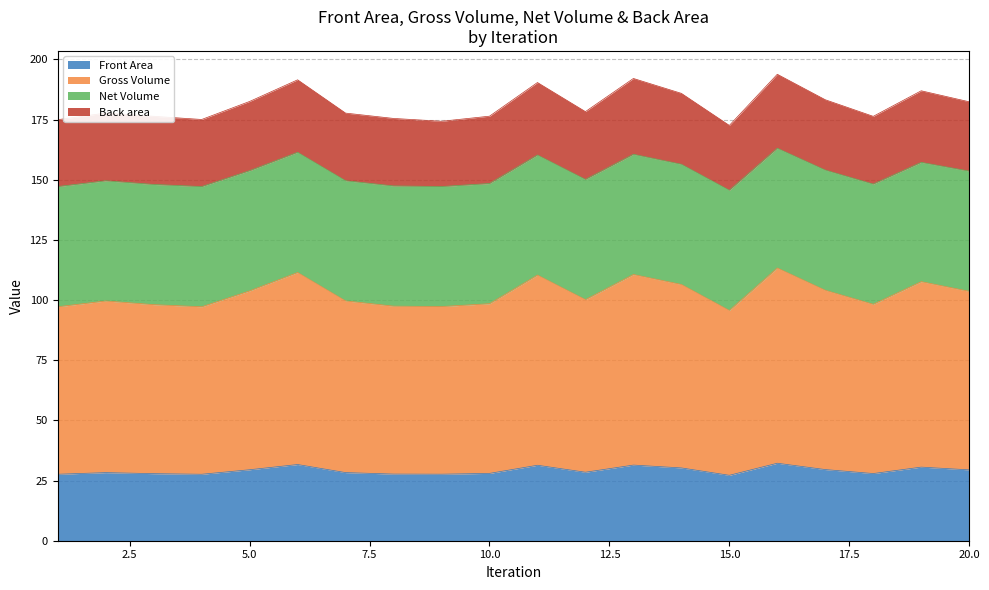

Which series has the largest total across all categories?

Gross Volume